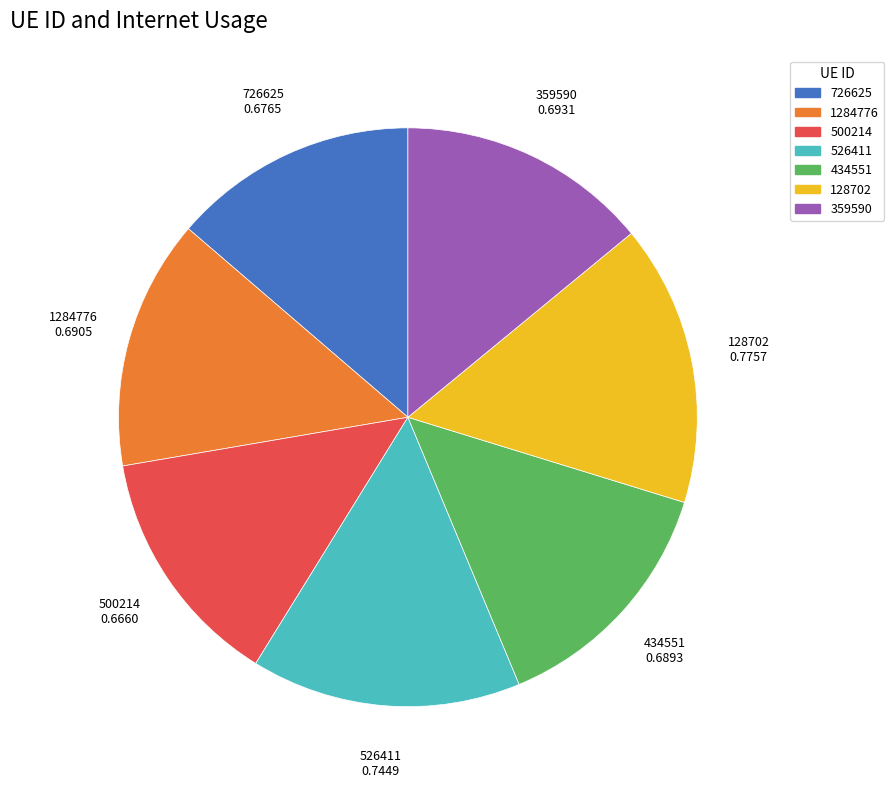

Do 500214 and 726625 together represent more than half of the pie?

No